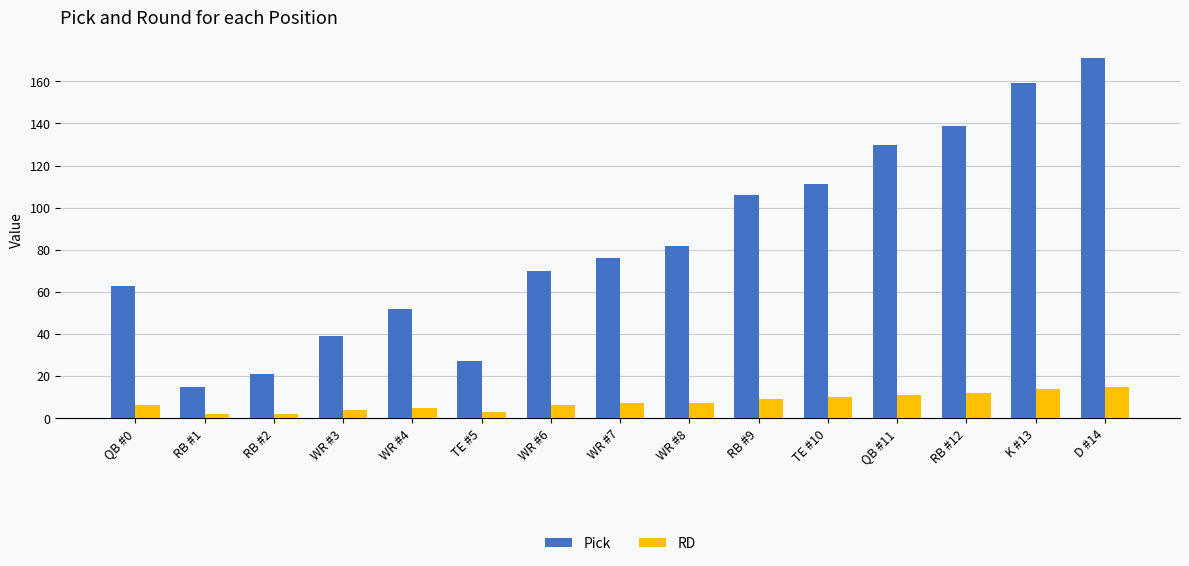

What is the total value across all series at WR #4?

57